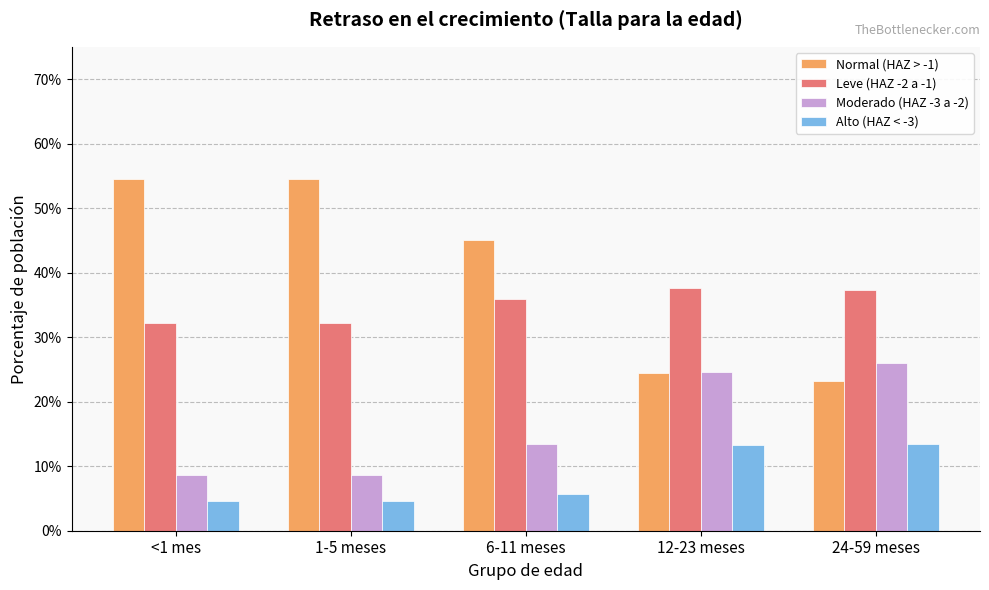

Which series has the widest spread of values?

Normal (HAZ > -1)